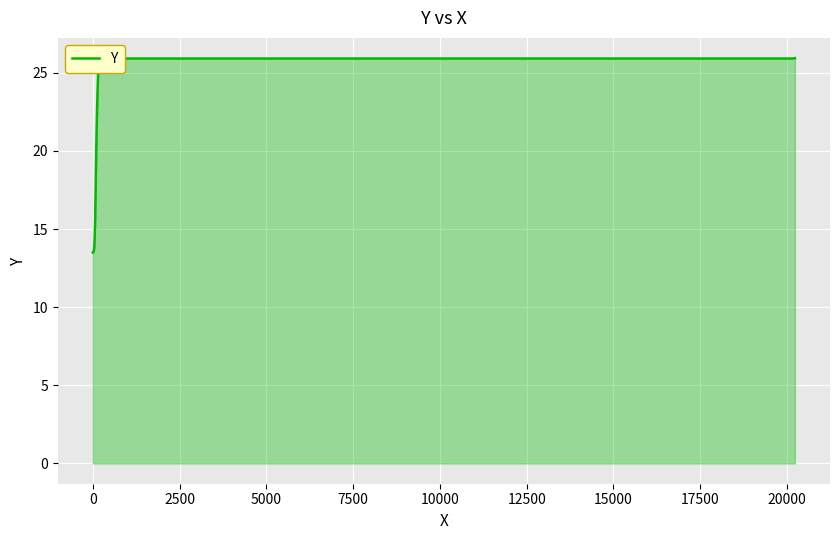

What is the difference between the maximum and minimum values?

12.4